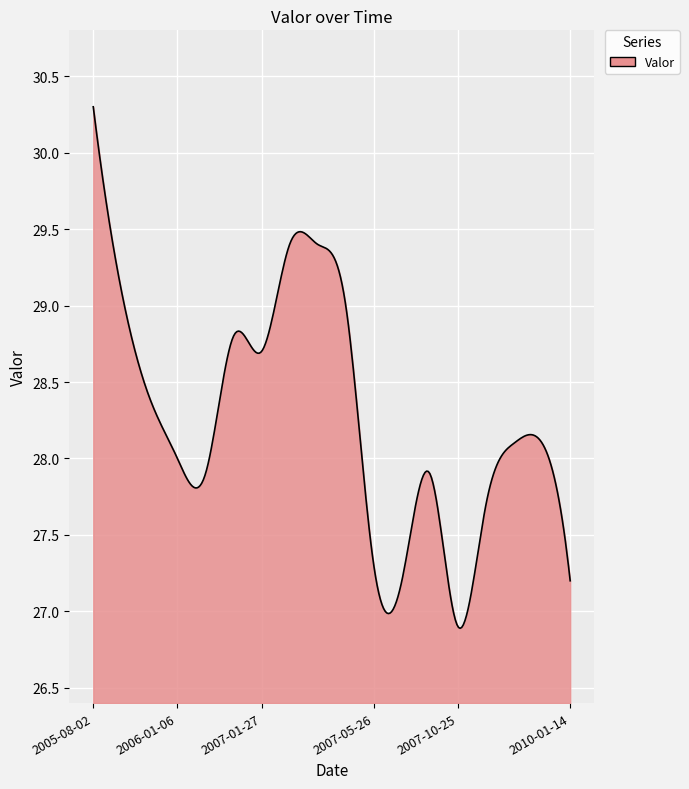

What is the maximum value shown in the chart?

30.3